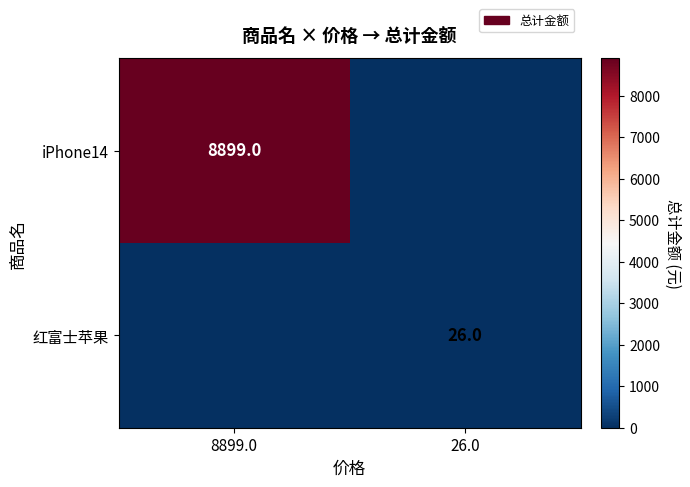

Is it true that 红富士苹果 equals 26 at 26.0?

True